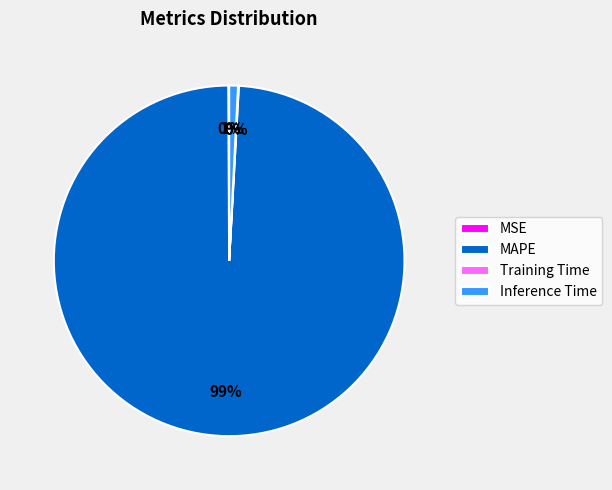

To the nearest percent, what portion does Inference Time represent?

1%